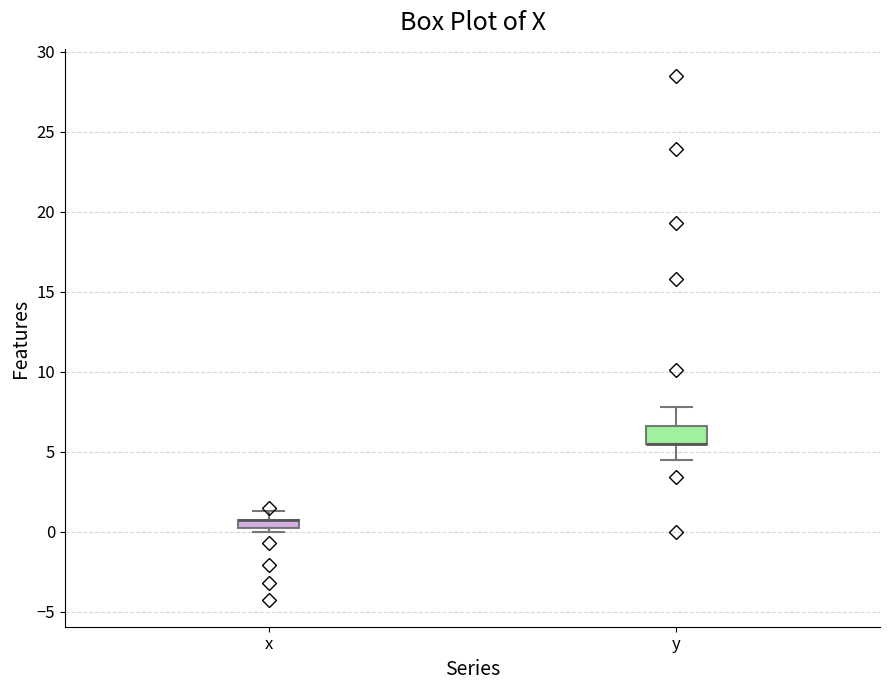

Comparing the boxes themselves (not the whiskers), which one is the tallest?

y